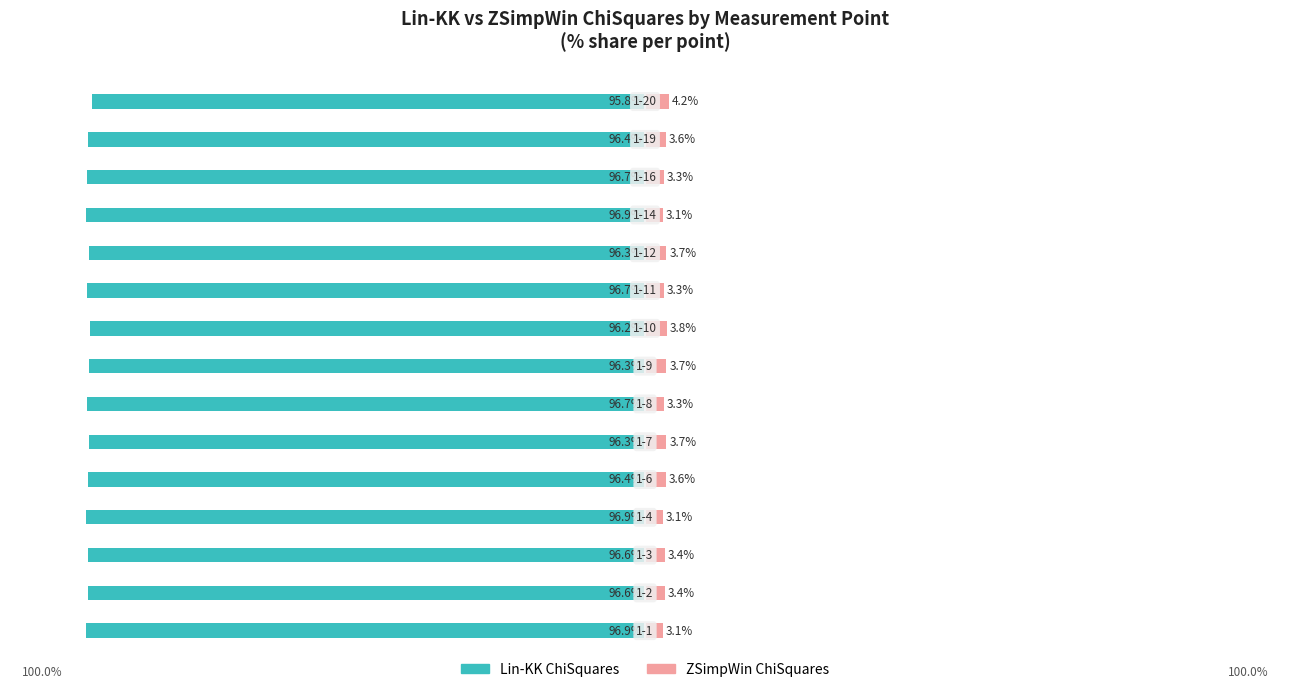

What is the value of the Lin-KK ChiSquares bar at the 5th from the left?

-96.4